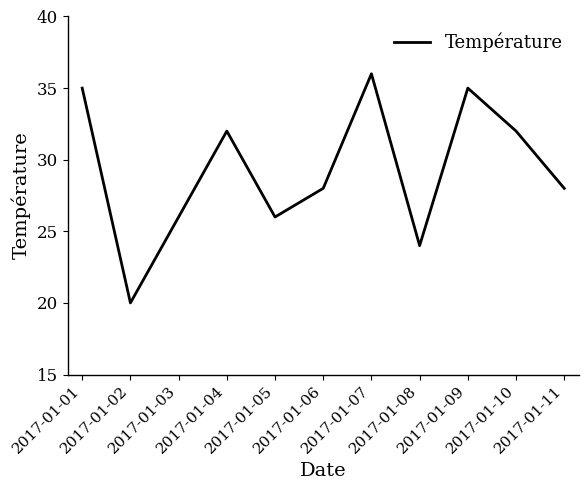

How many interior local valleys (lower than both neighbors) does the data have?

3